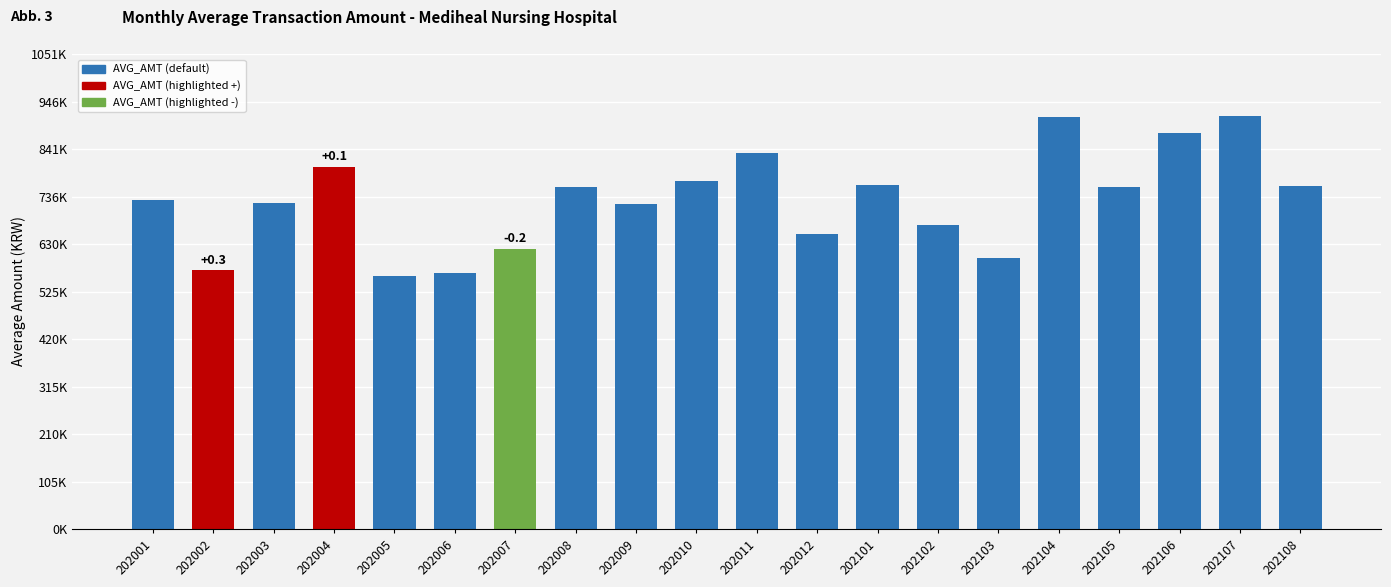

What is the difference between the maximum and minimum values?

354915